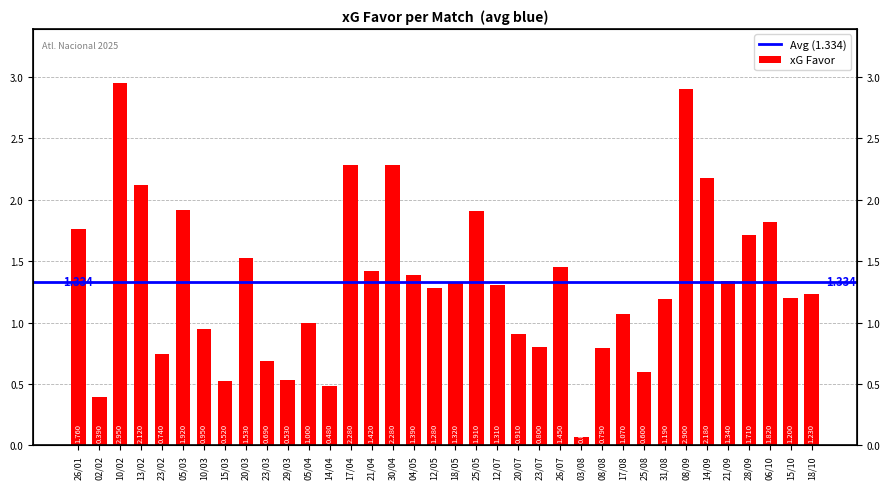

What is the sum of all values?

48.0